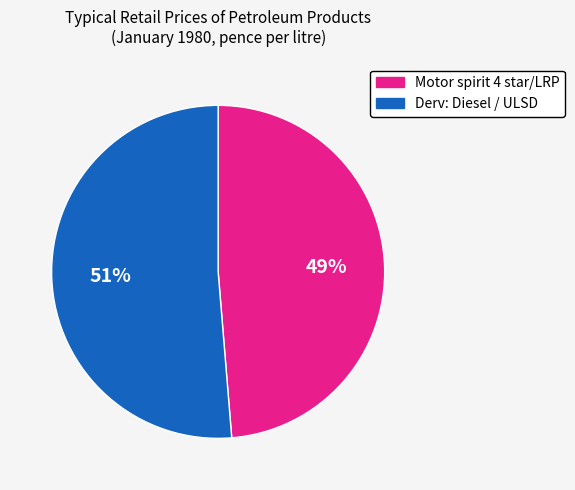

Do Derv: Diesel / ULSD and Motor spirit 4 star/LRP together represent more than half of the pie?

Yes